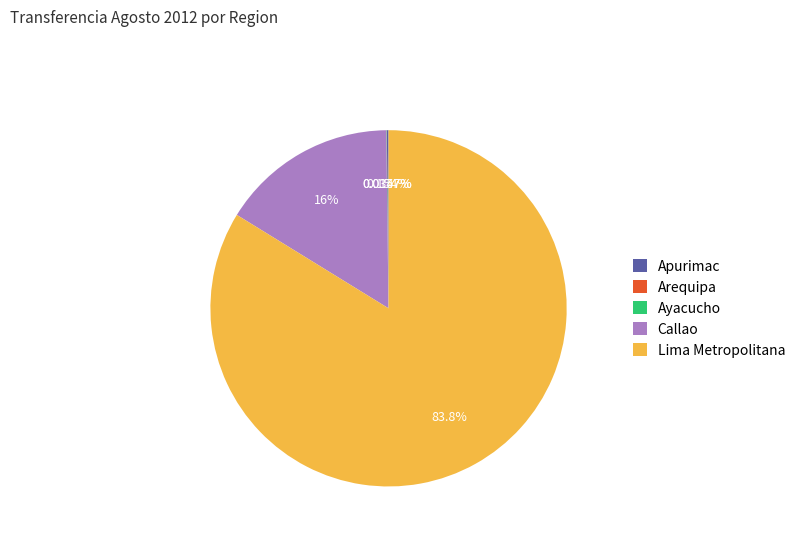

Is there a majority slice in this chart?

Yes